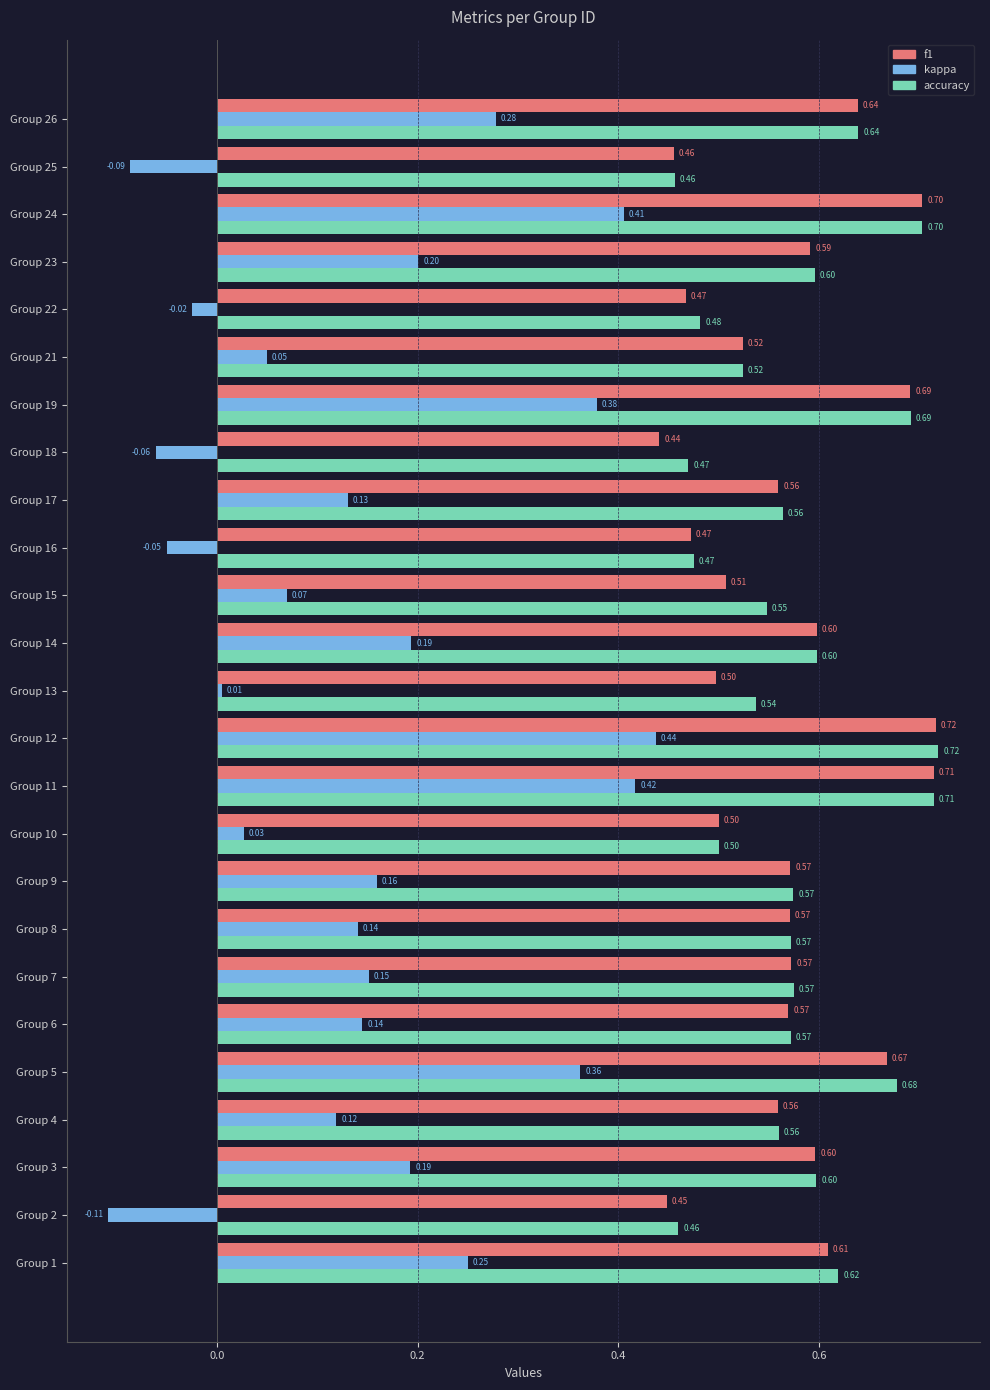

What is the sum of all accuracy values?

14.4